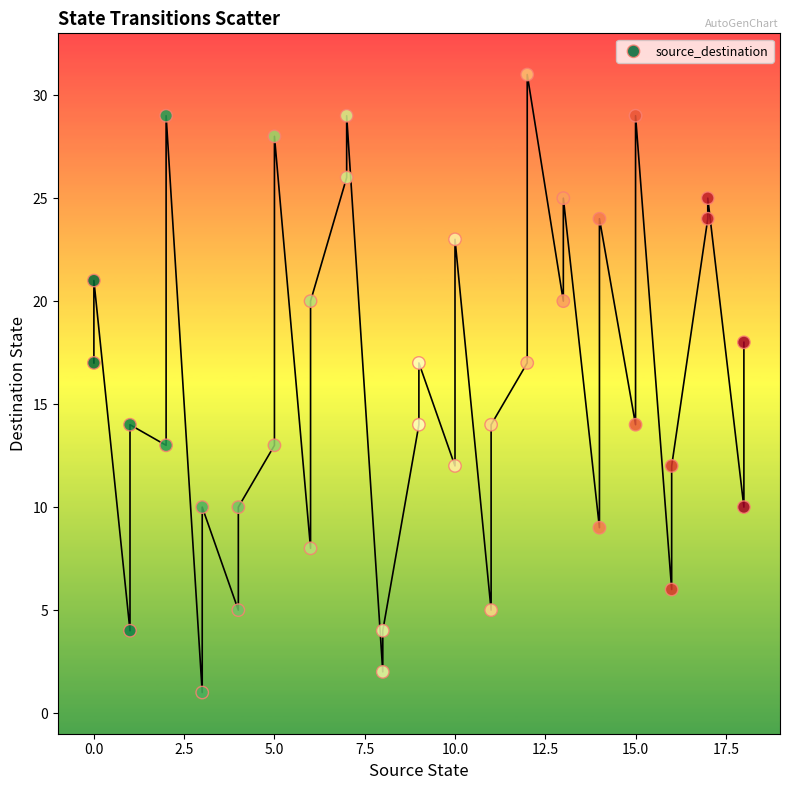

What is the range of X values (max minus min)?

18